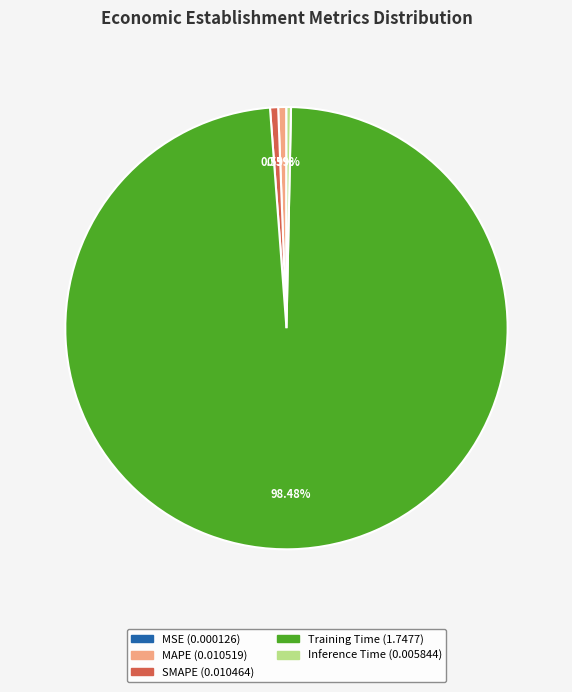

The MAPE slice represents 8% of the pie. True or false?

False